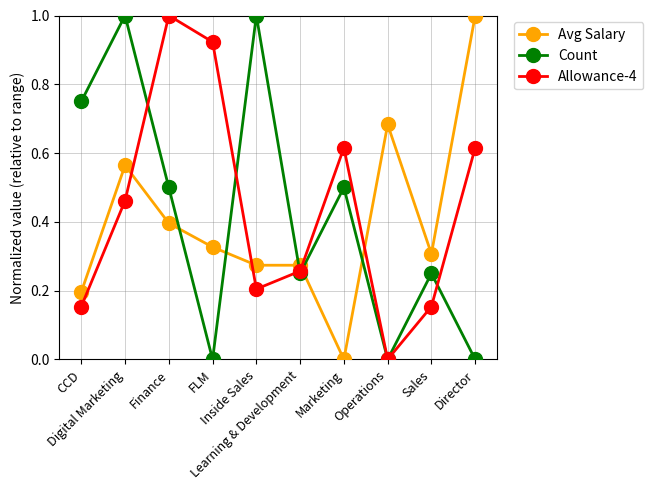

What is the difference between the maximum and minimum values in the Avg Salary series?

1.0